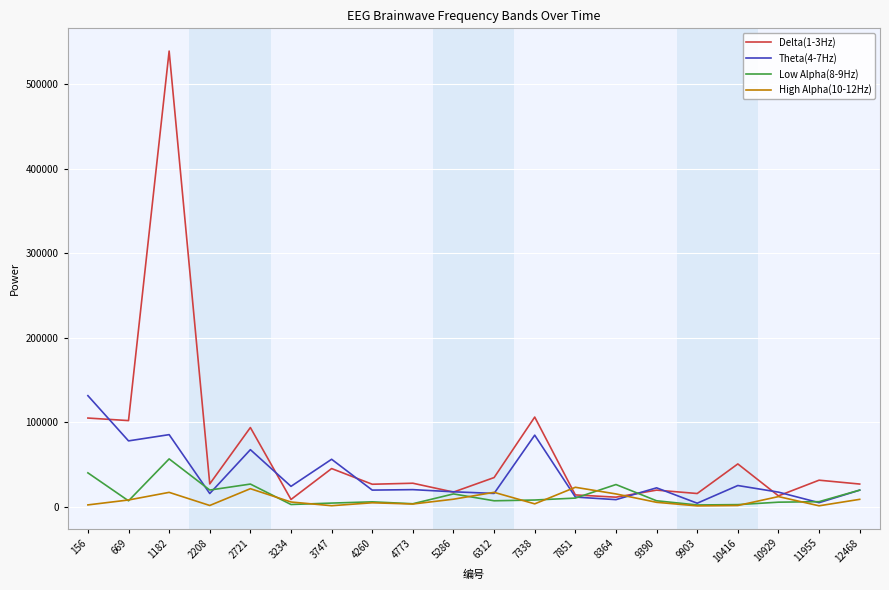

What are all the series names shown in the legend?

Delta(1-3Hz), Theta(4-7Hz), Low Alpha(8-9Hz), High Alpha(10-12Hz)